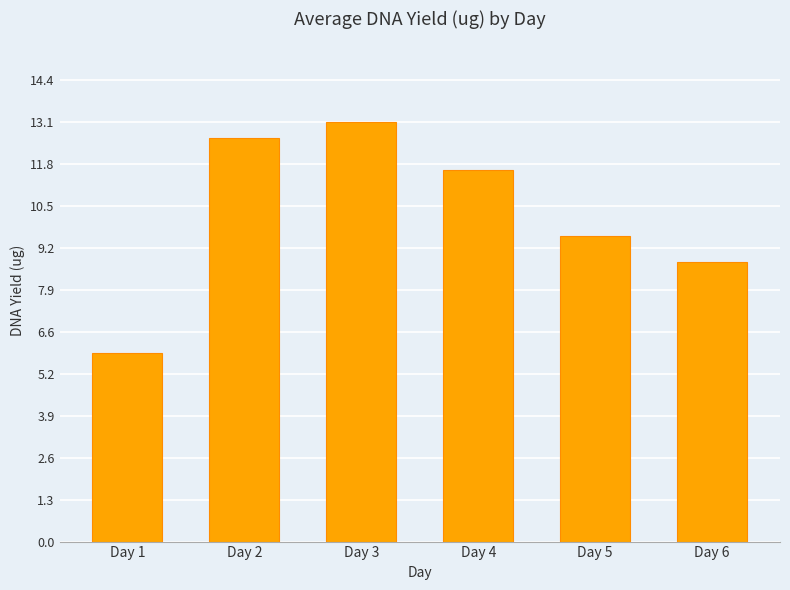

What is the minimum value shown in the chart?

5.9